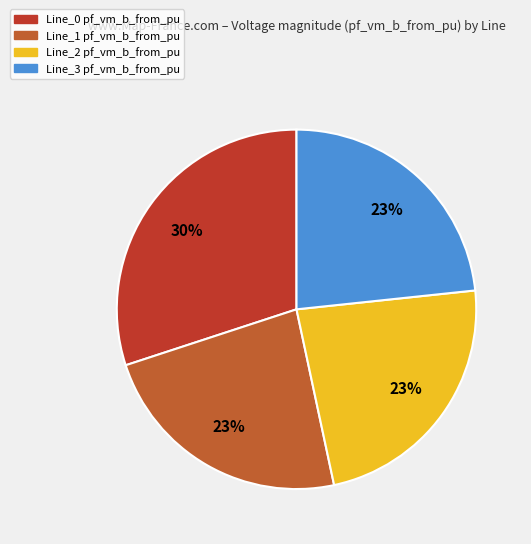

What is the largest slice in the pie chart?

Line_0